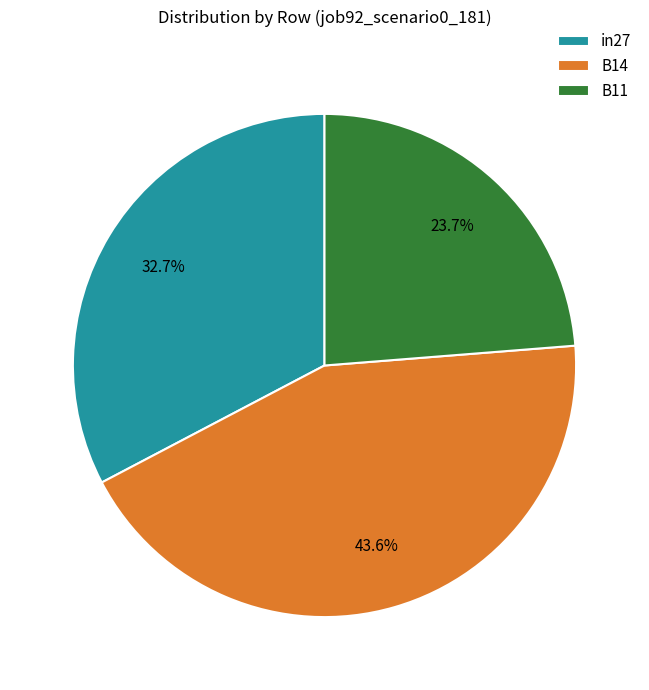

How much of the chart is everything except B14?

56.4%